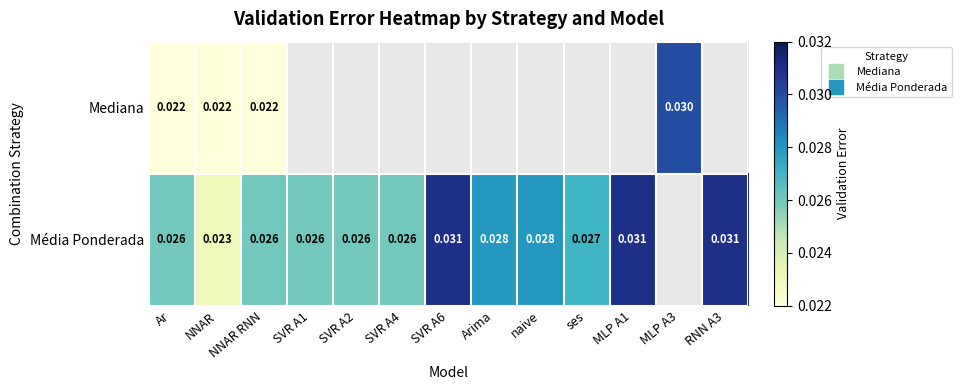

Rank the series by their maximum value, from lowest to highest.

Mediana, Média Ponderada